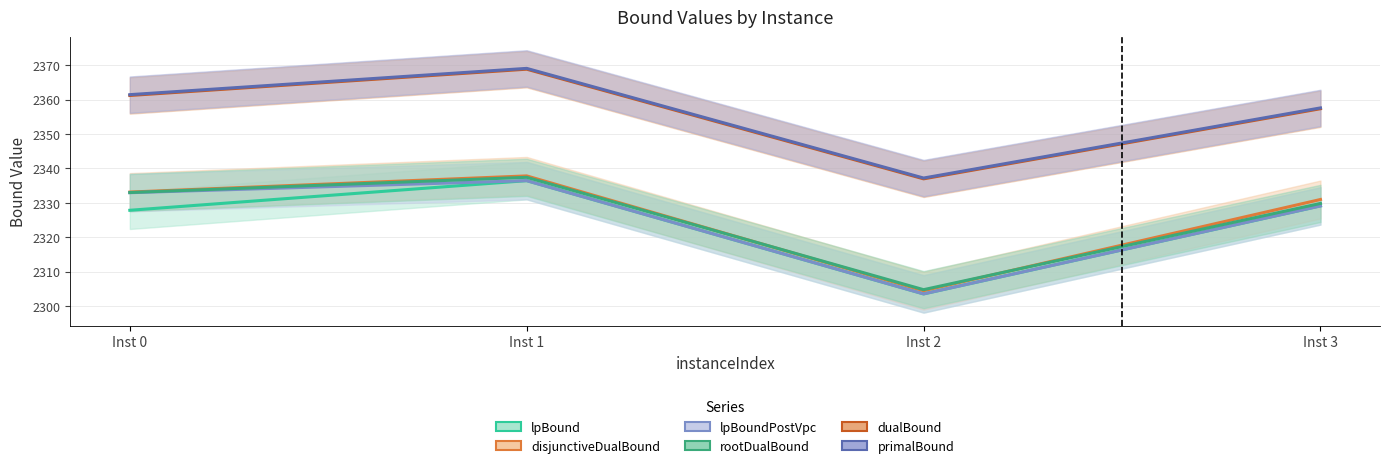

What is the sum of the lpBoundPostVpc values at Inst 2 and Inst 3?

4632.6